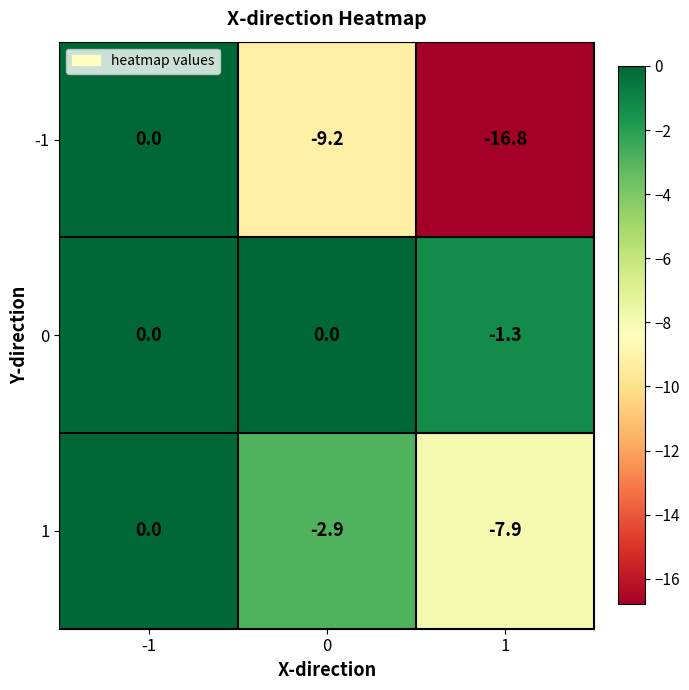

True or false: 1 has a value of -4.1 at 0.

False